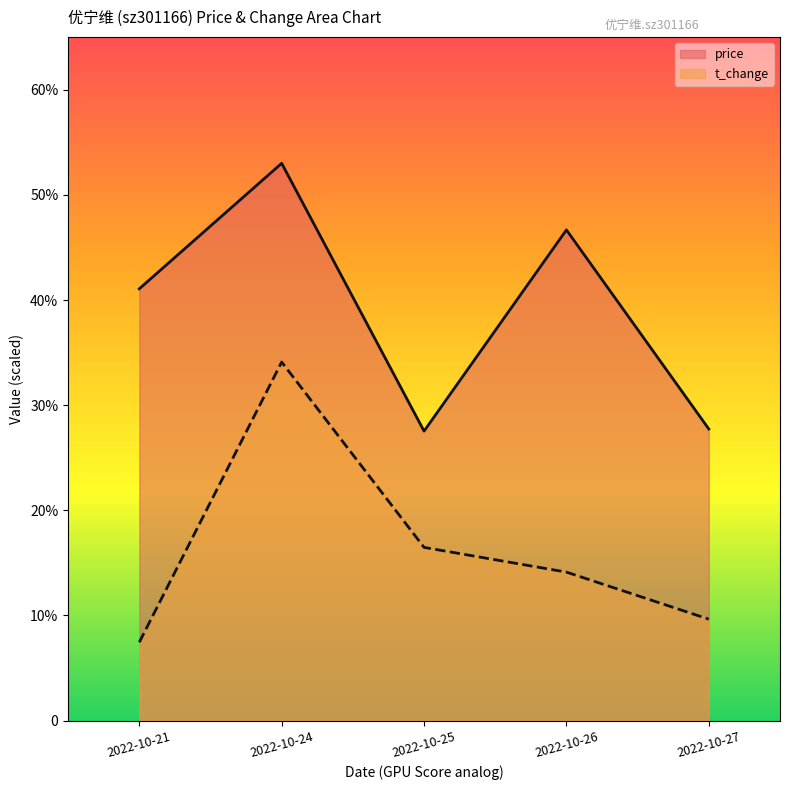

Is it true that price (line) equals 34.8 at 2022-10-24?

False